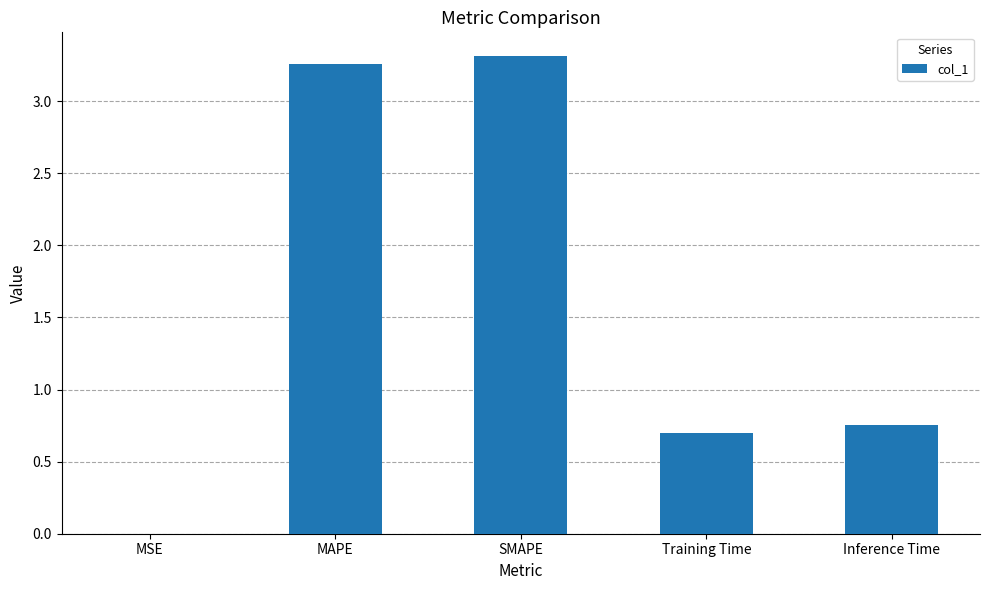

What is the sum of all values?

8.0